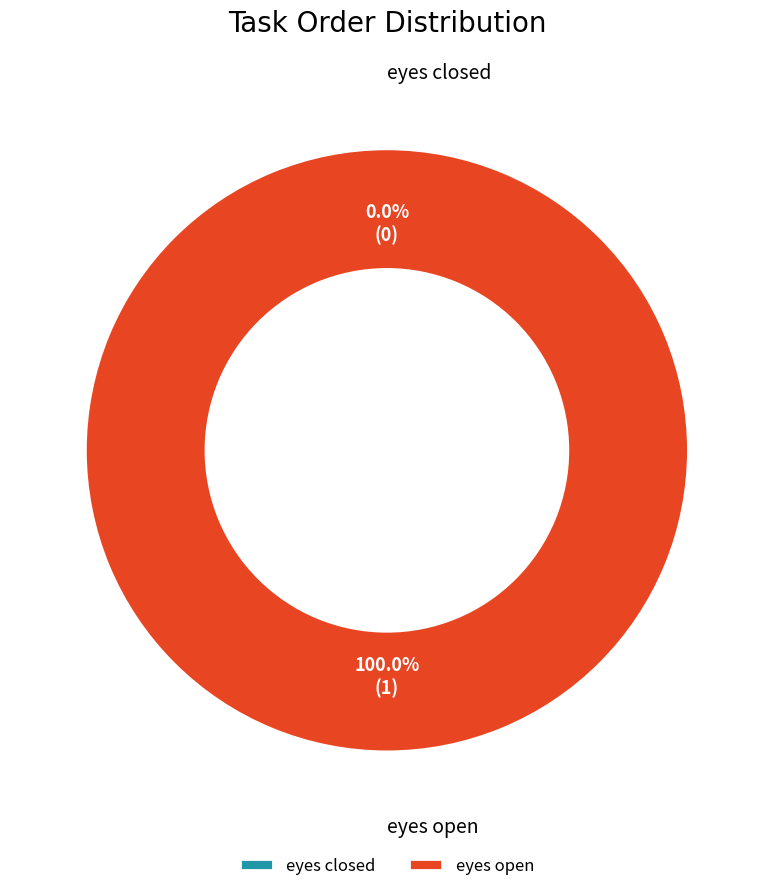

What is the change in value from eyes closed to eyes open?

+1